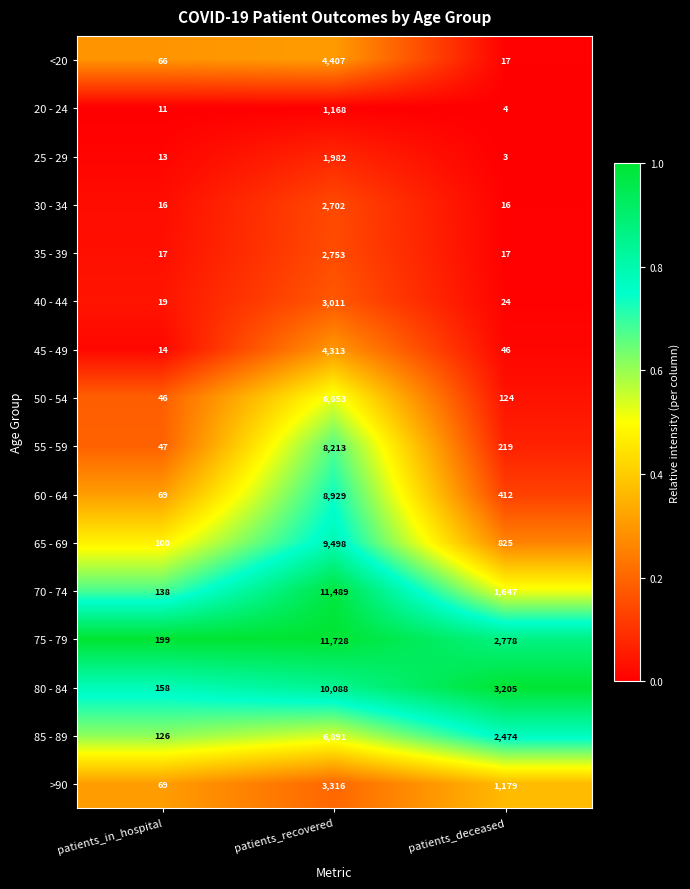

At which category does the chart reach its minimum across all series?

patients_deceased